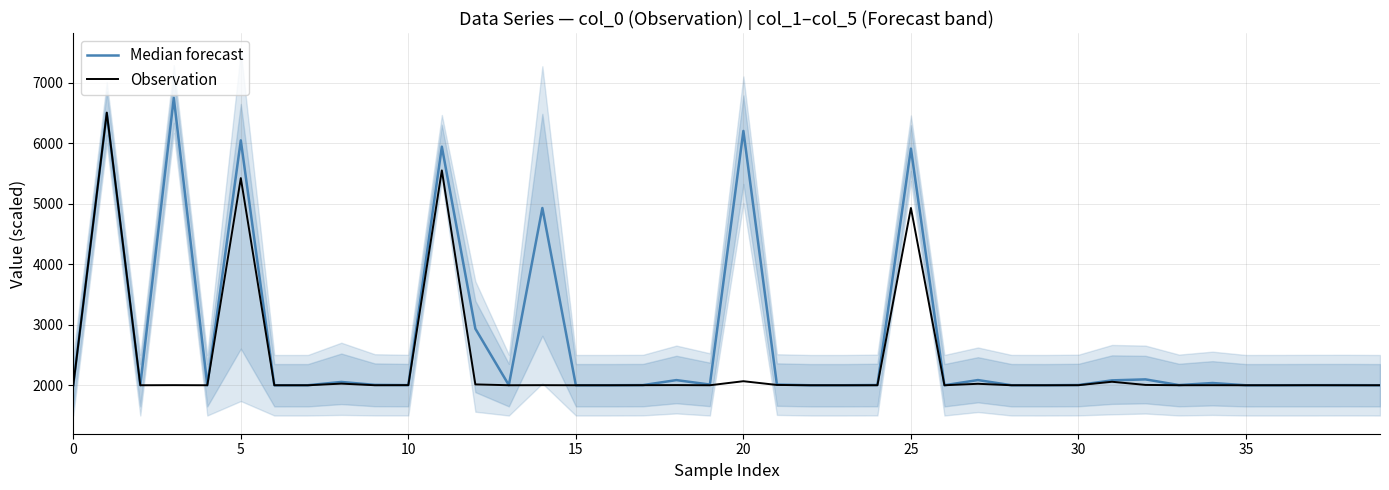

How many data points in Median forecast are above 2003?

20